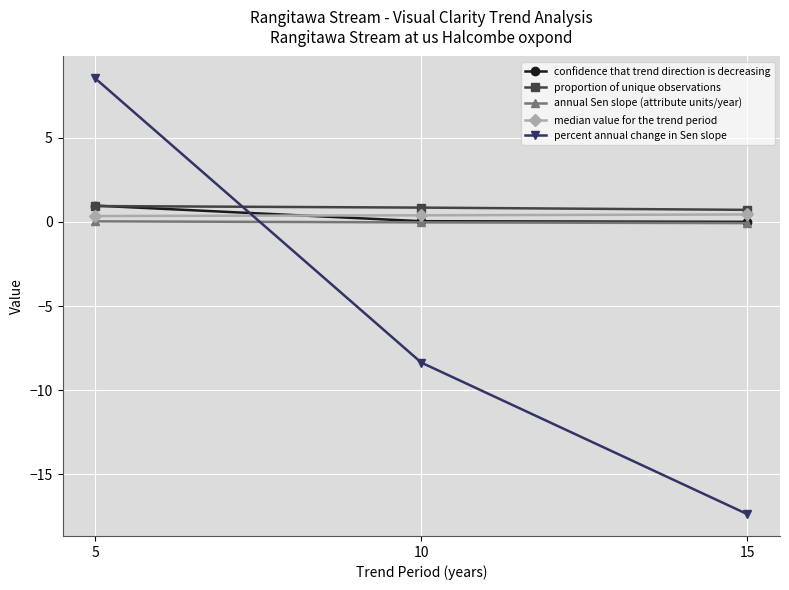

What is the difference between the maximum and minimum values in the median value for the trend period series?

0.1